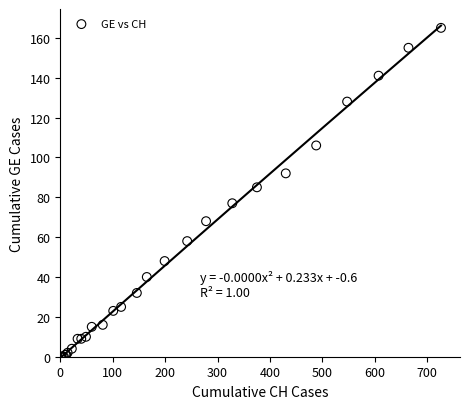

What Y value in the scatter plot is closest to 82?

85